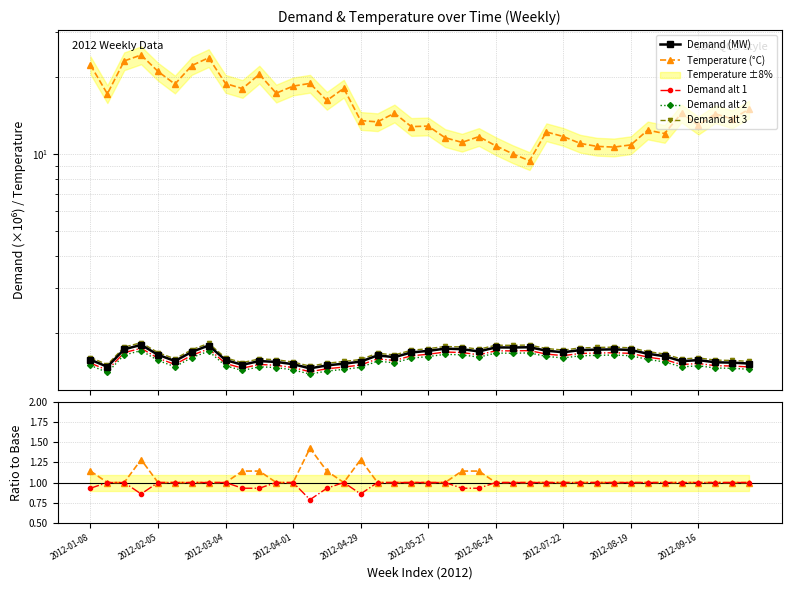

The Demand series shows 1.6 at 2012-09-02. True or false?

True